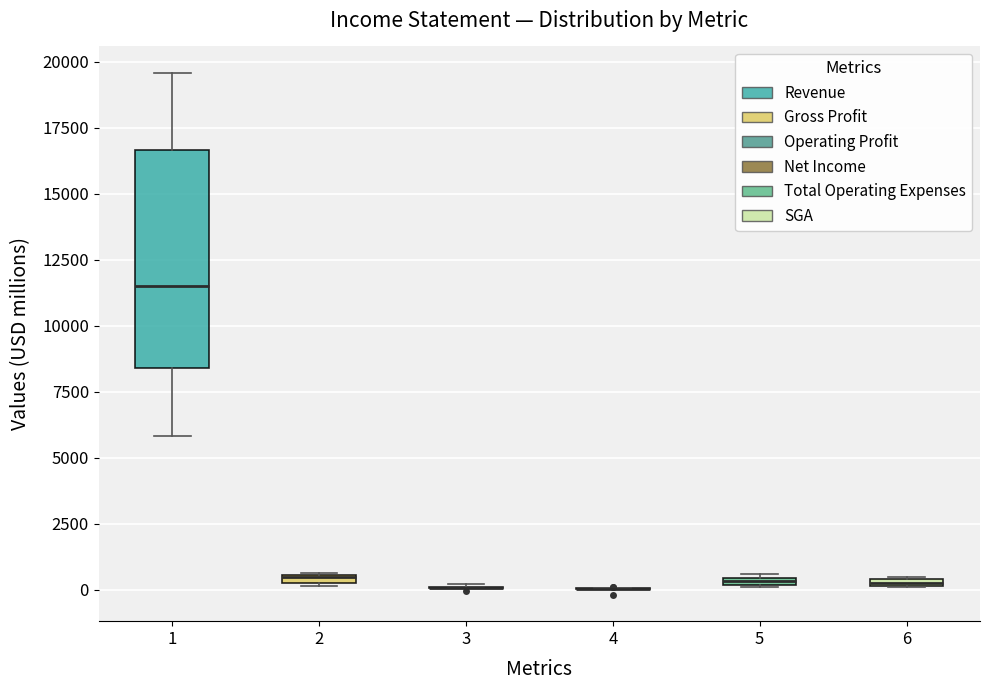

Comparing the boxes themselves (not the whiskers), which one is the tallest?

1